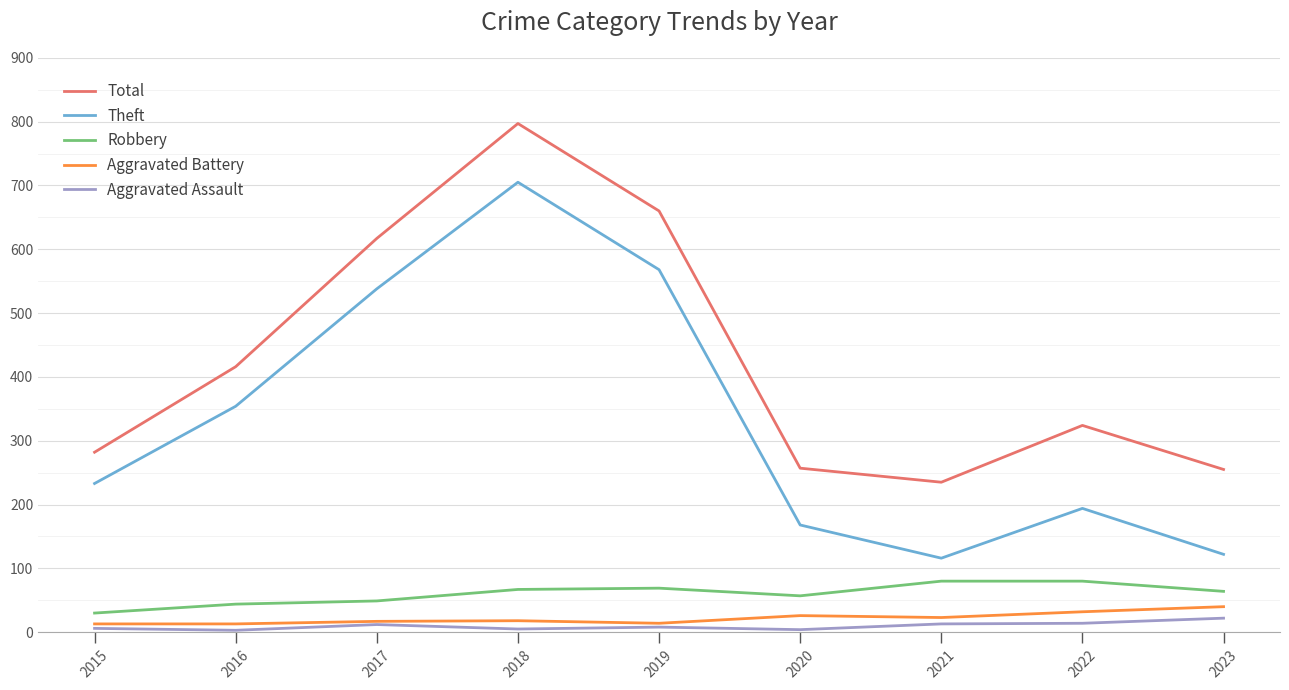

True or false: Total has a value of 257 at 2020.

True